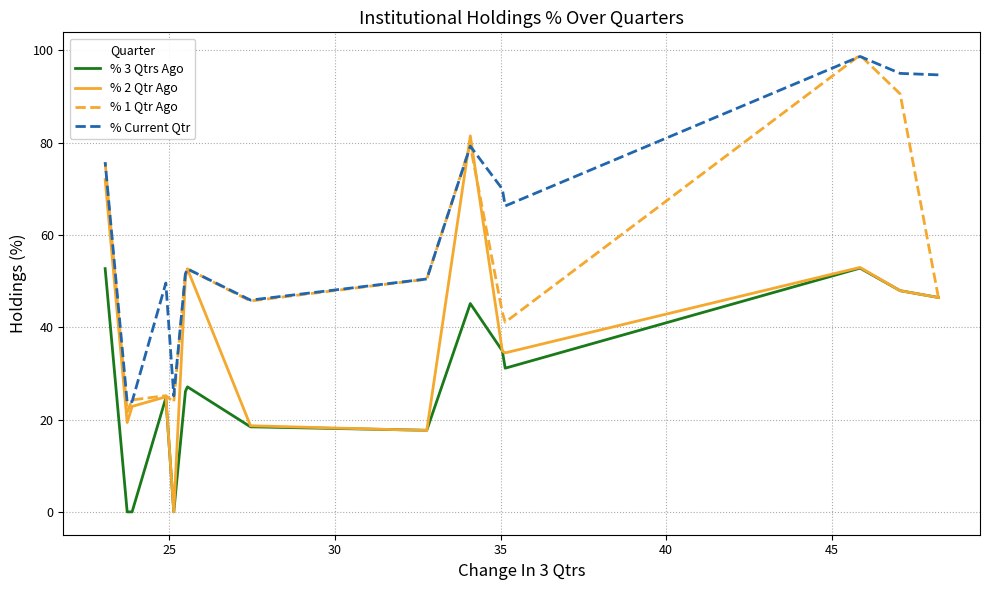

In % Current Qtr, how many points are higher than both neighbors (excluding endpoints)?

4